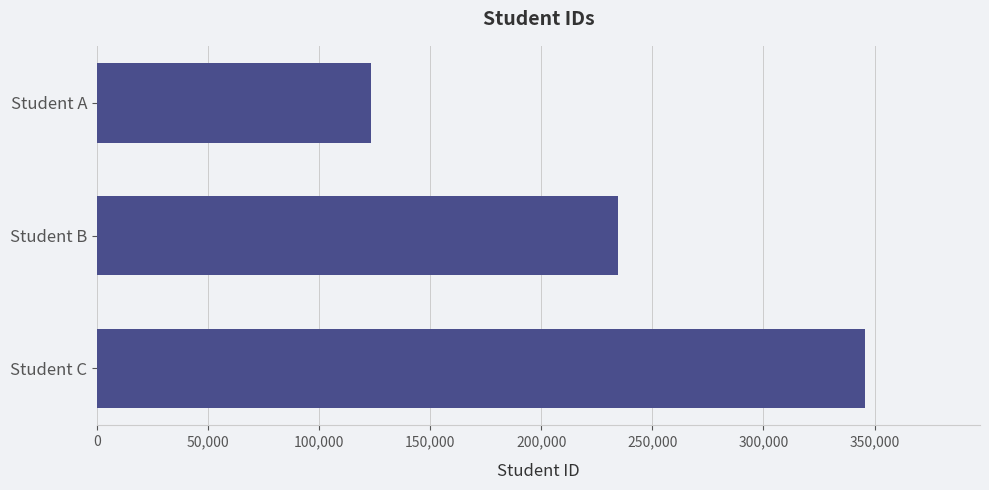

At which label is the value closest to 234534?

Student B